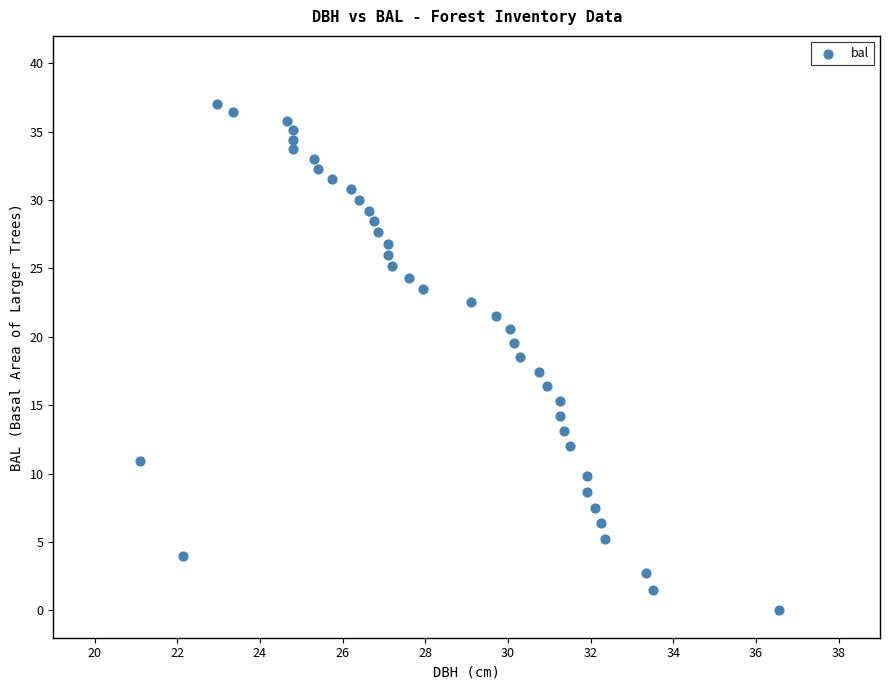

How many points are shown in the scatter plot?

40